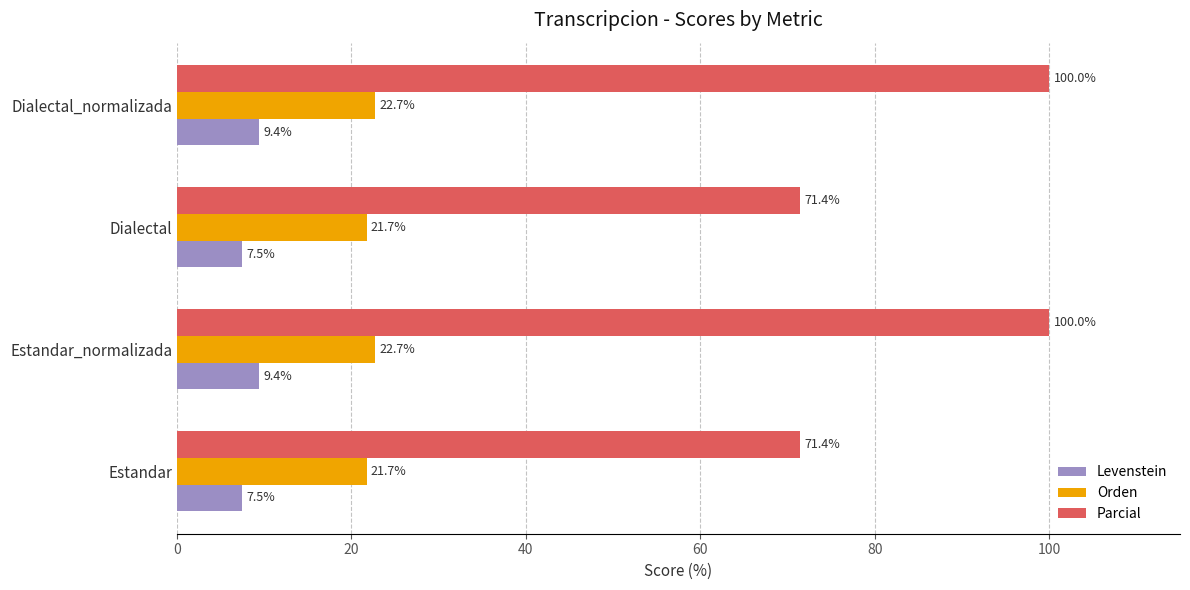

Which series has the widest spread of values?

Parcial